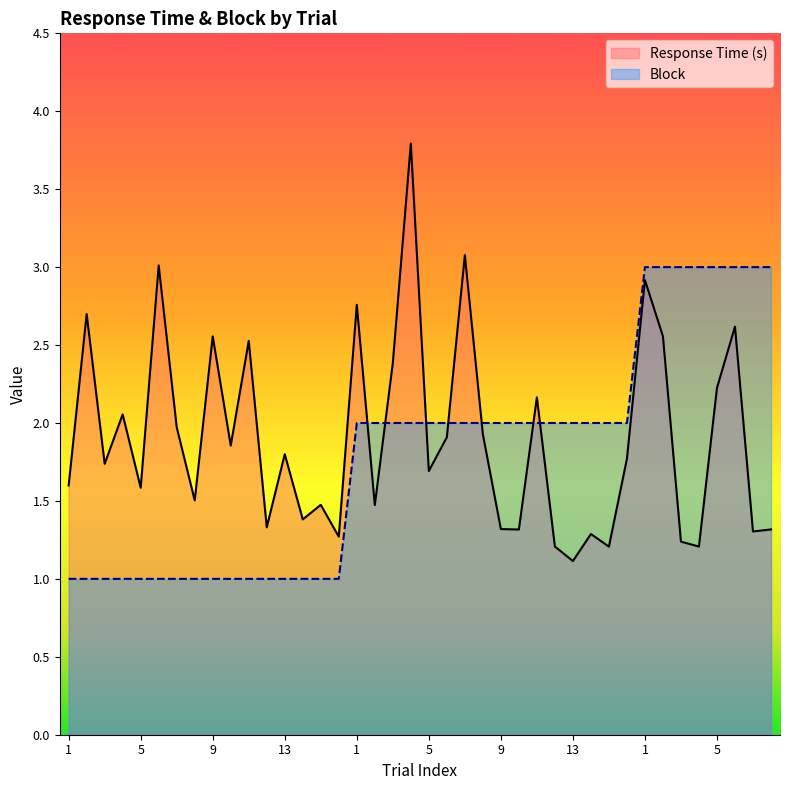

What is the label of the 11th point from the left?

11